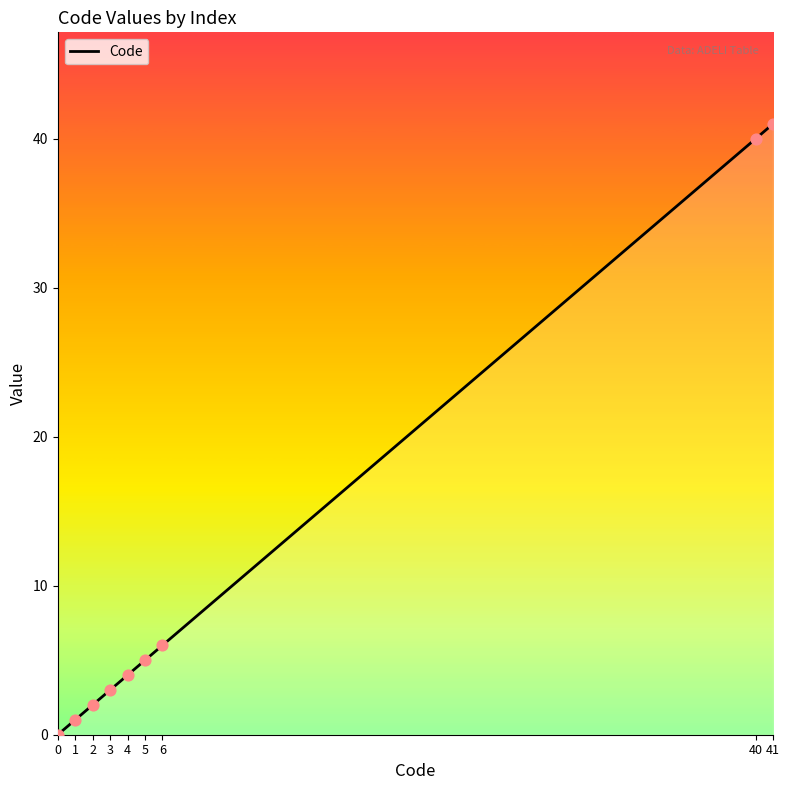

What is the change in value from 2 to 5?

+3